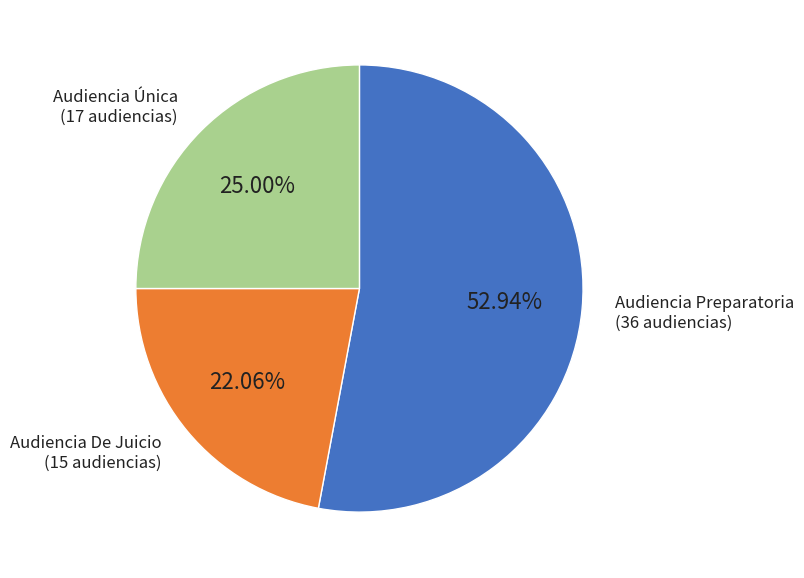

Is there any slice that represents more than half of the pie?

Yes